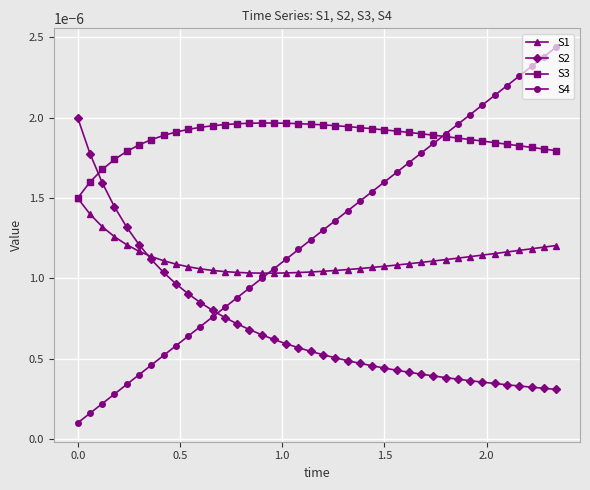

How many lines are shown in the chart?

4